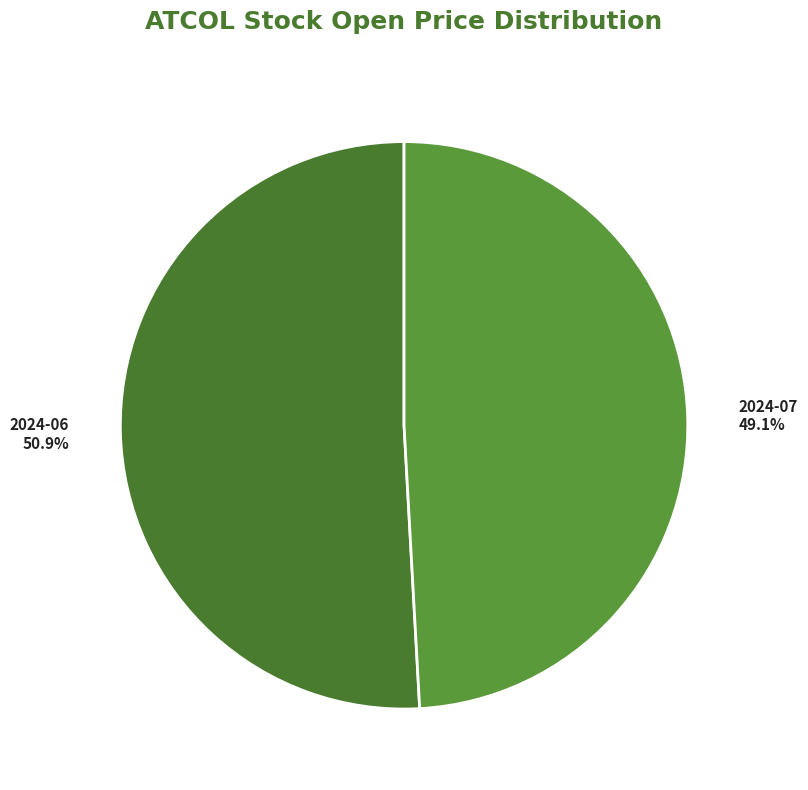

Approximately how many times larger is the value at 2024-06 compared to 2024-07?

1.0